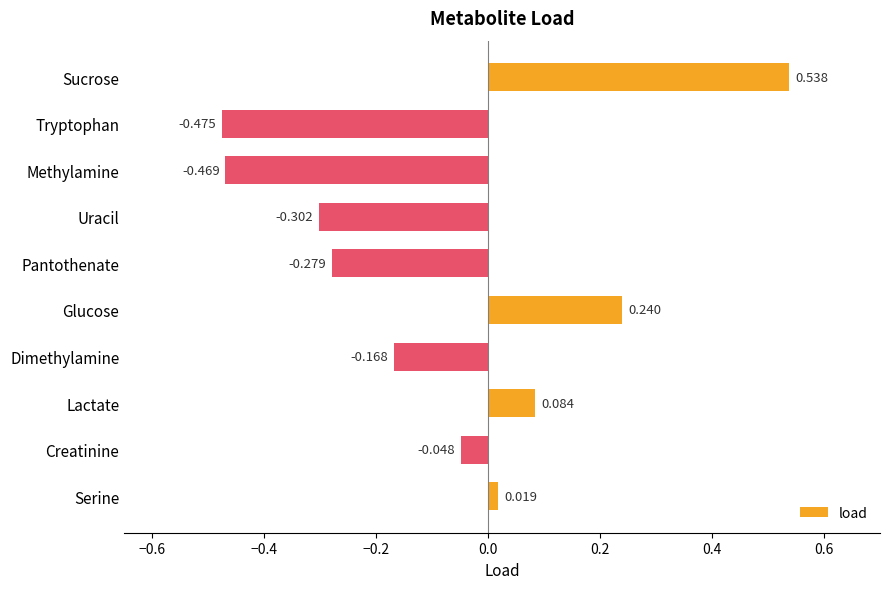

What is the label of the 7th bar from the top?

Dimethylamine